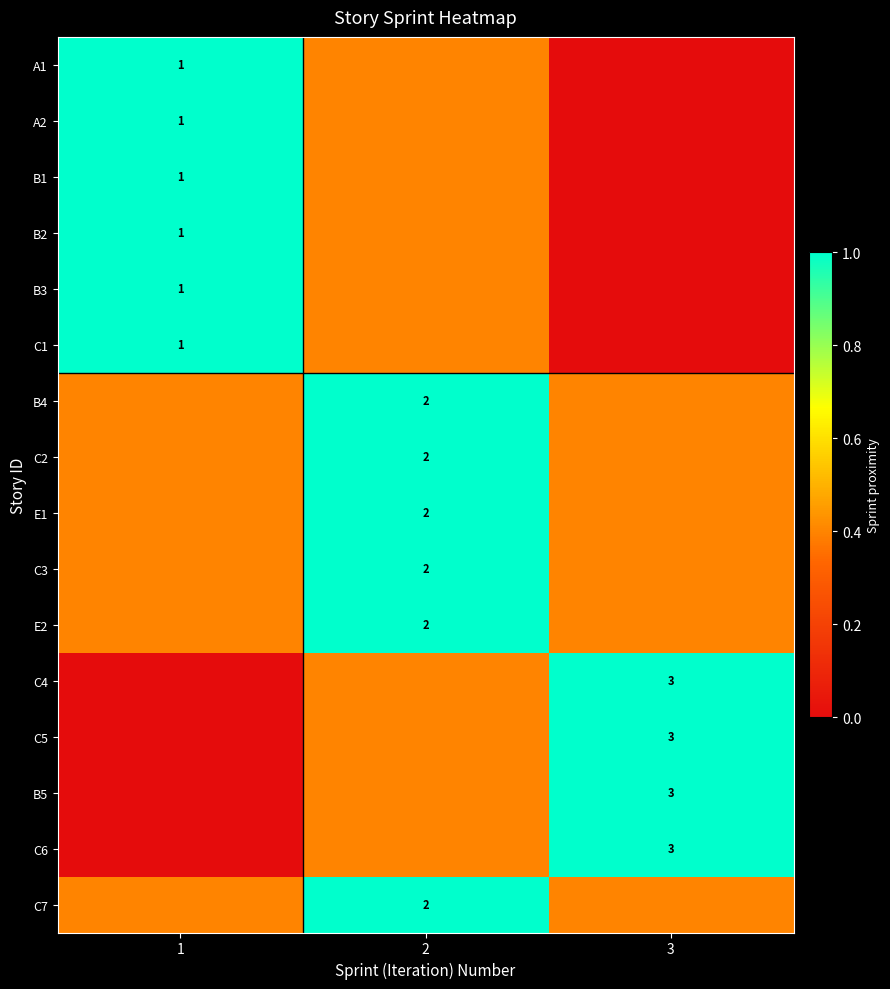

What is the difference between the maximum and minimum values in the B2 series?

1.0